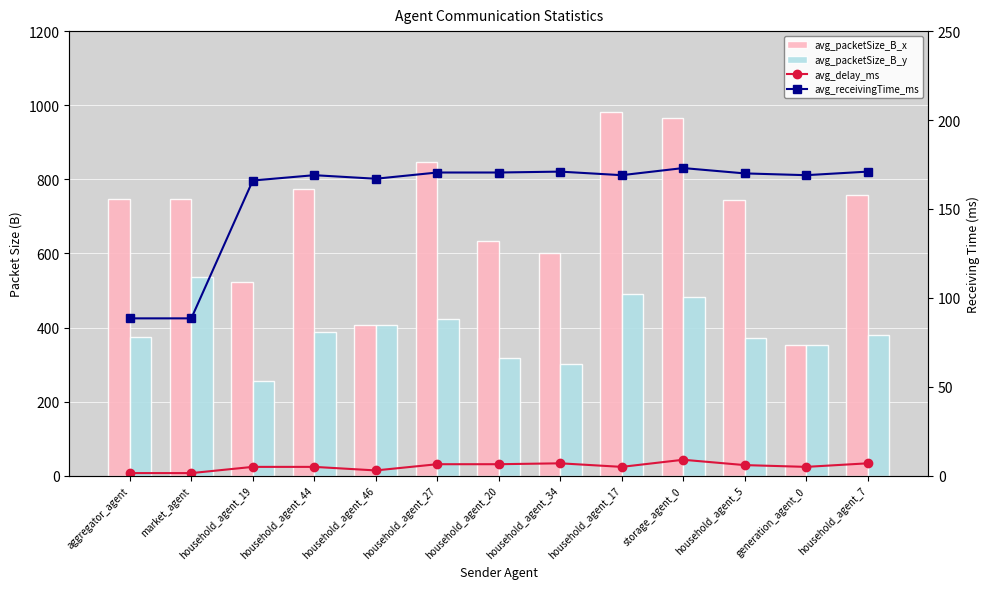

How many series are shown in this chart?

4